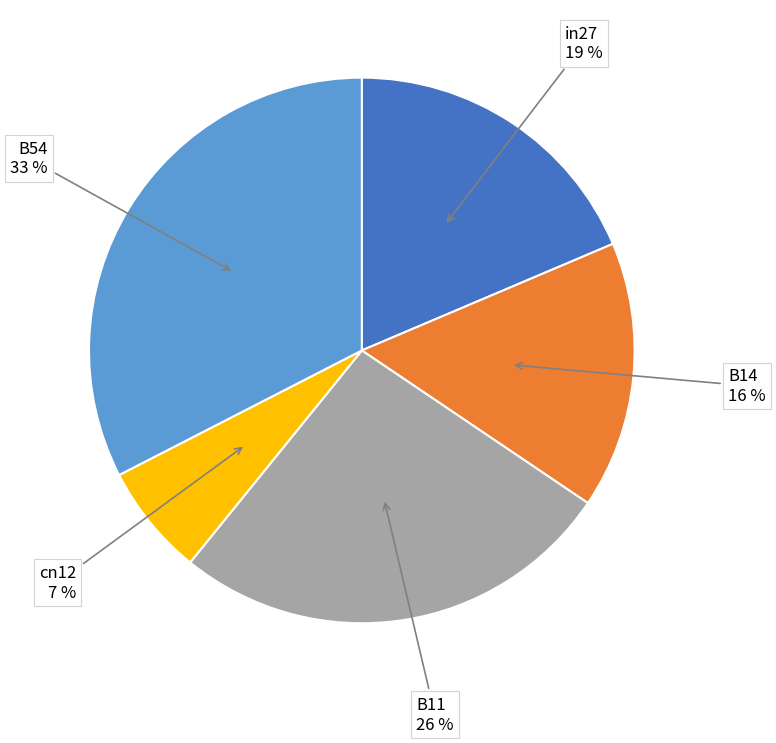

To the nearest percent, what is the average slice percentage?

20%